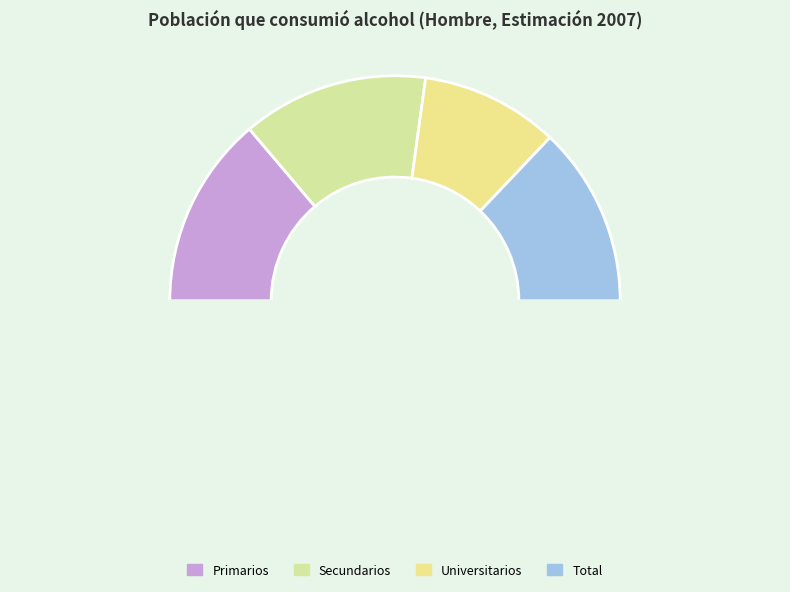

How many segments does this pie chart have?

5